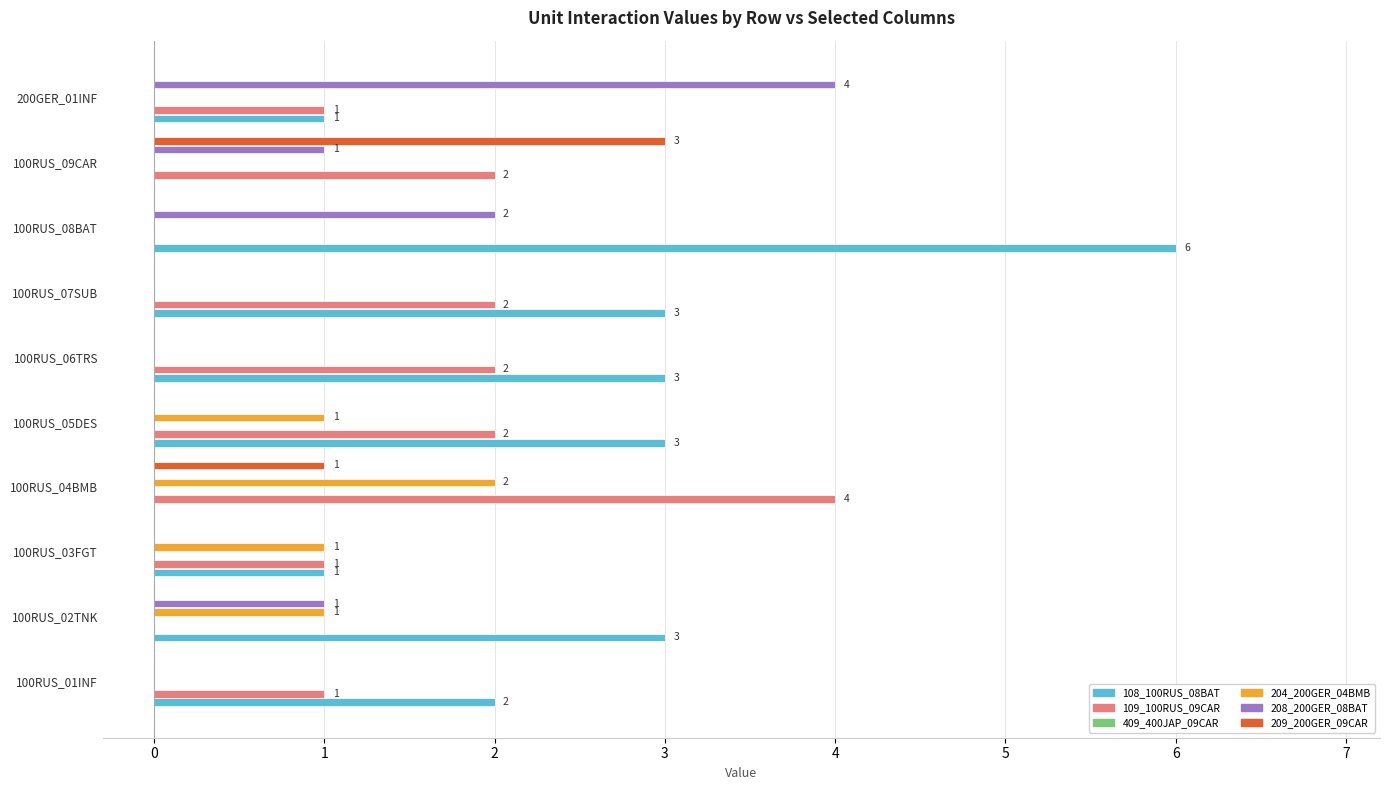

At how many categories does at least one series exceed 3?

3